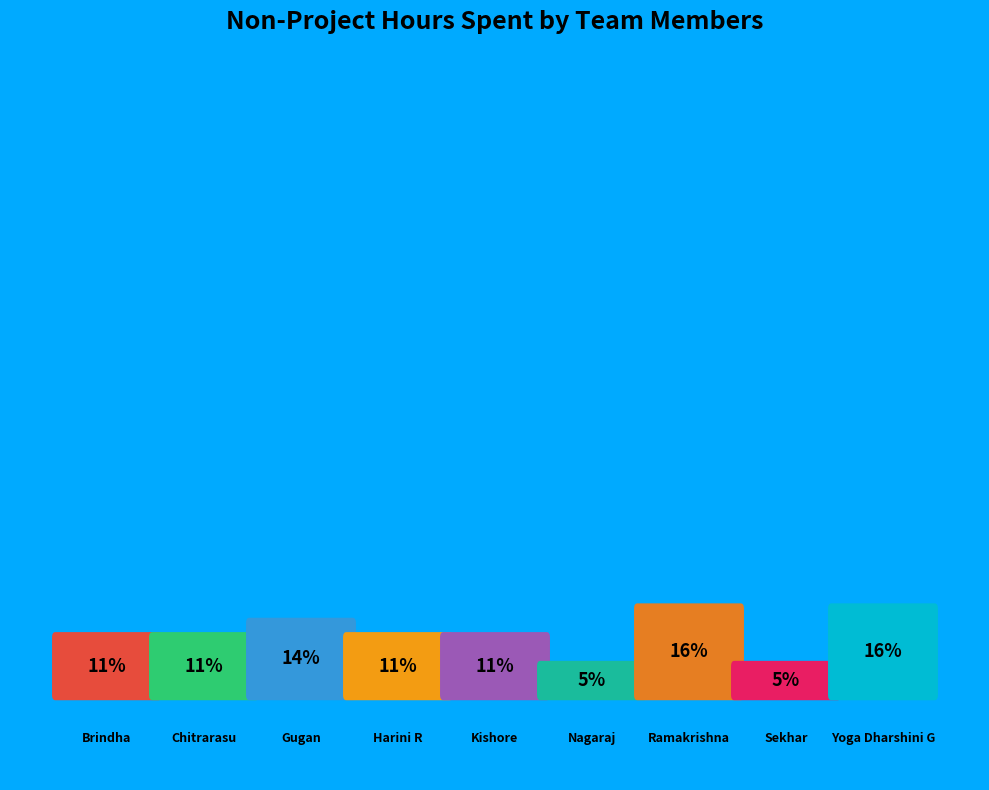

Does any single category account for the majority?

No